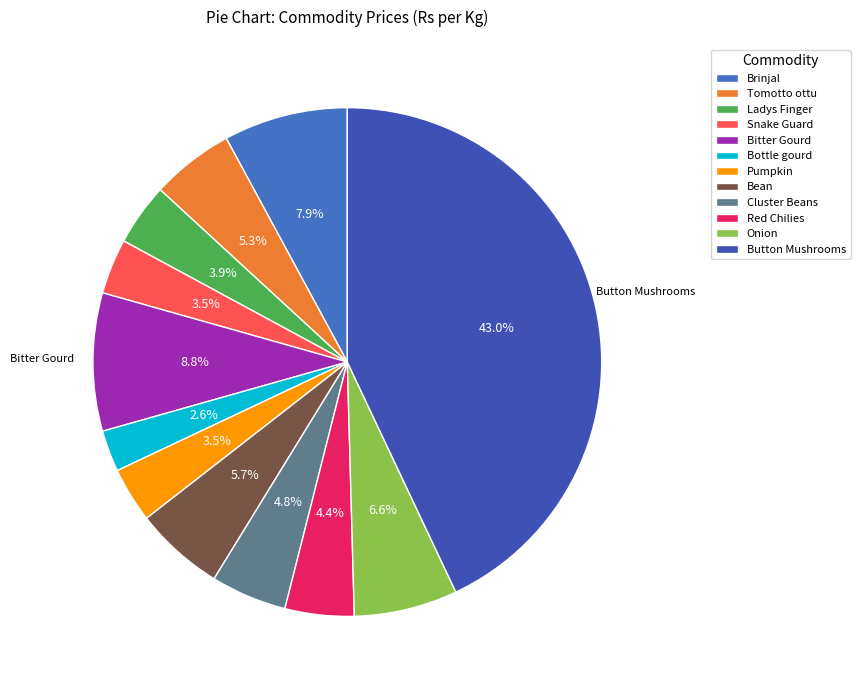

To the nearest percent, what portion does Button Mushrooms represent?

43%